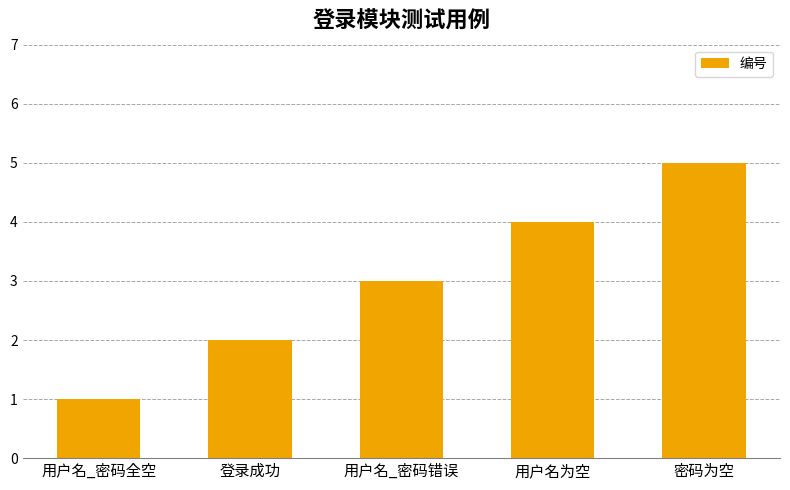

Read the value at 用户名_密码错误.

3